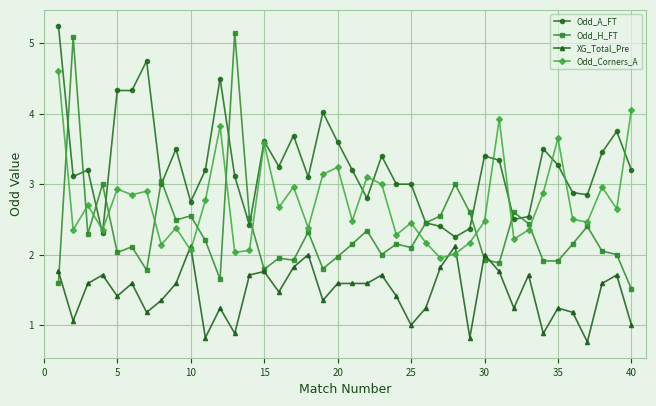

Rank the series by their average value, from lowest to highest.

XG_Total_Pre, Odd_H_FT, Odd_Corners_A, Odd_A_FT